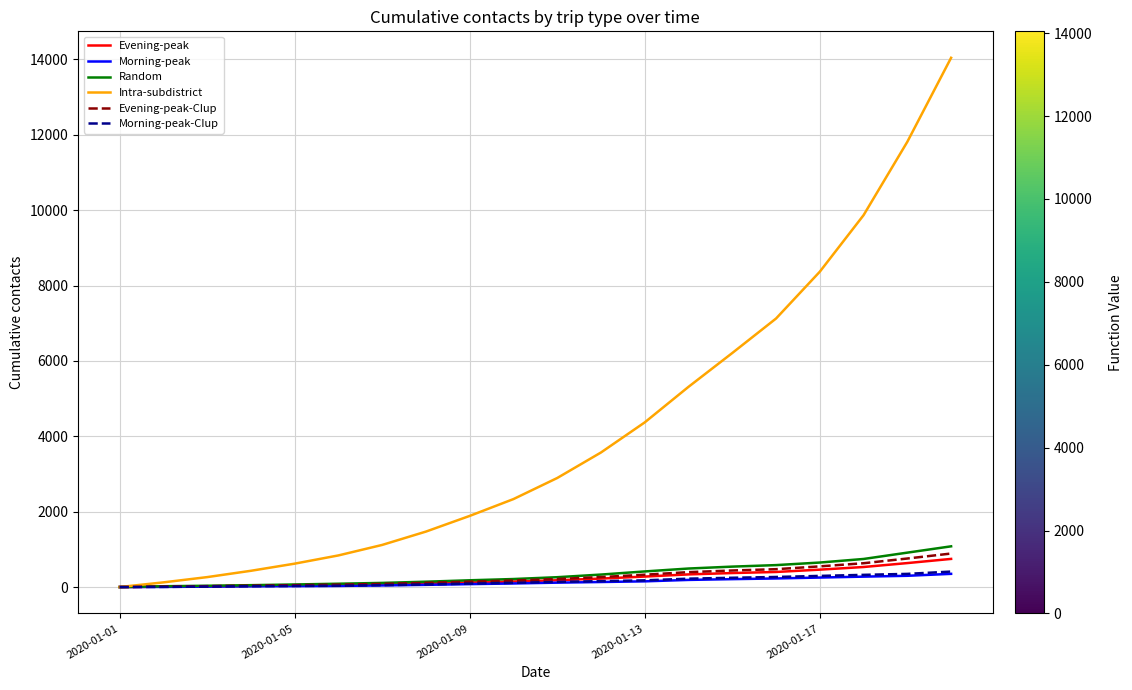

Which series has the largest total across all categories?

Intra-subdistrict